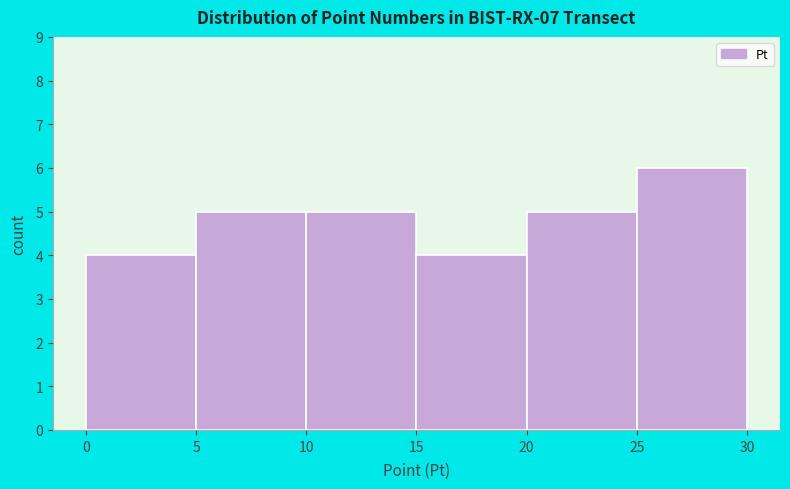

Which range on the x-axis has the tallest bar?

25 to 30